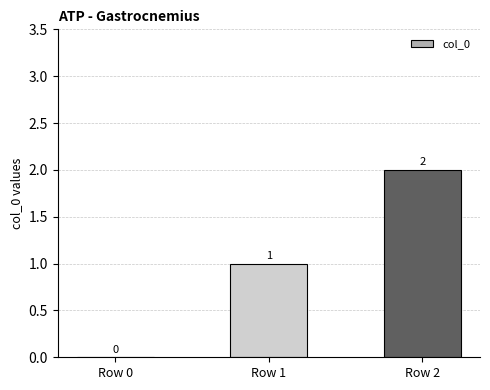

The chart shows a value of 0 at Row 0. True or false?

True